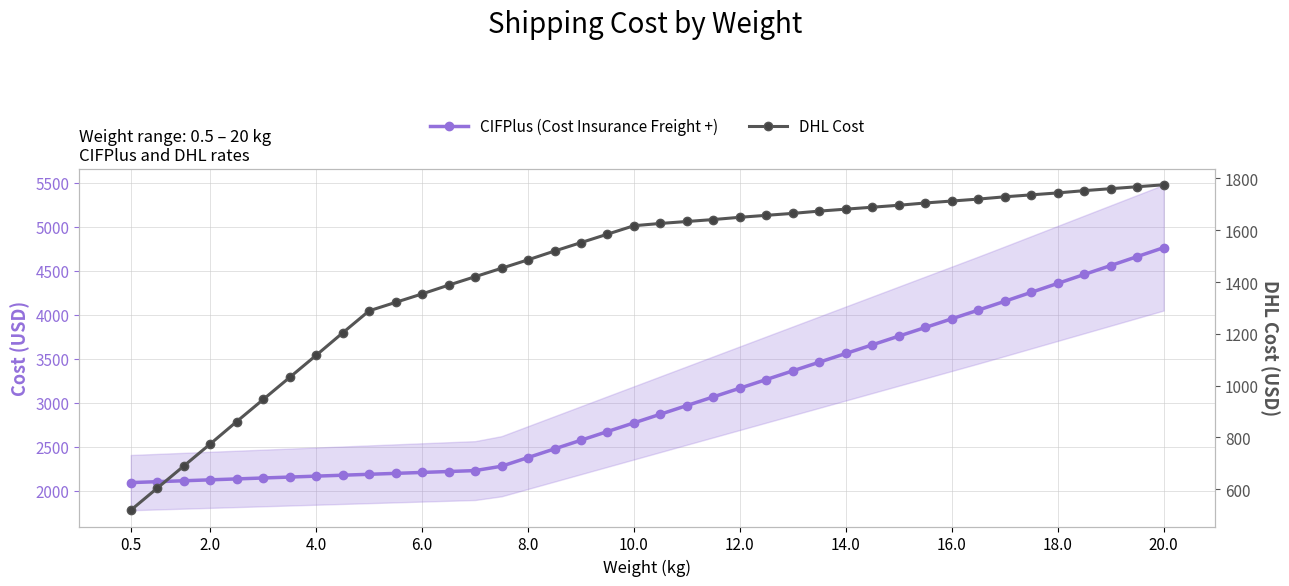

How many values in the CIFPlus (Cost Insurance Freight +) series are below 2868?

20